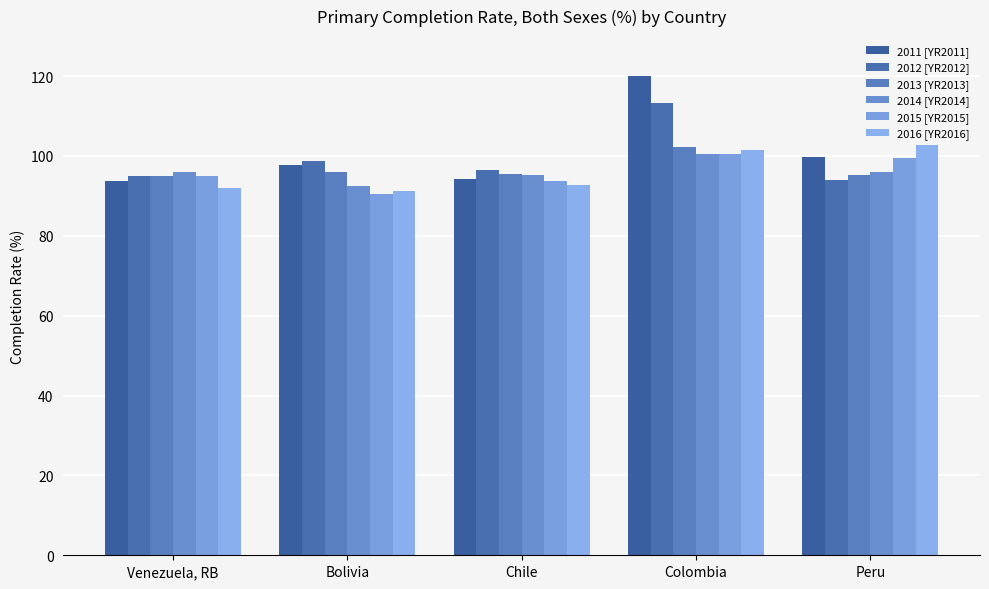

Which series has the largest total across all categories?

2011 [YR2011]